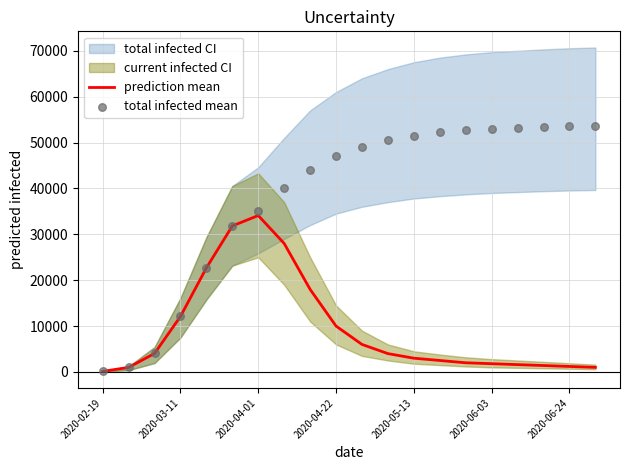

Which series has the widest spread of Y values?

total infected mean